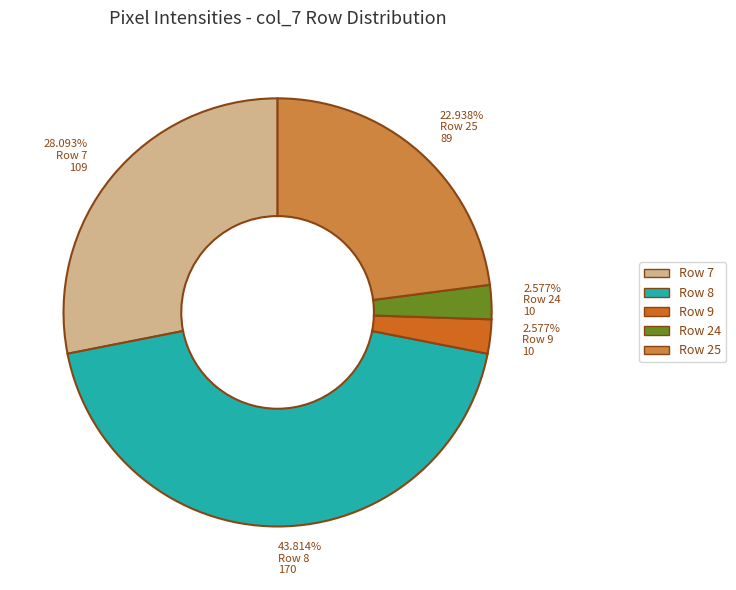

Which has a higher value, 43.814% Row 8 170 or 22.938% Row 25 89?

43.814% Row 8 170